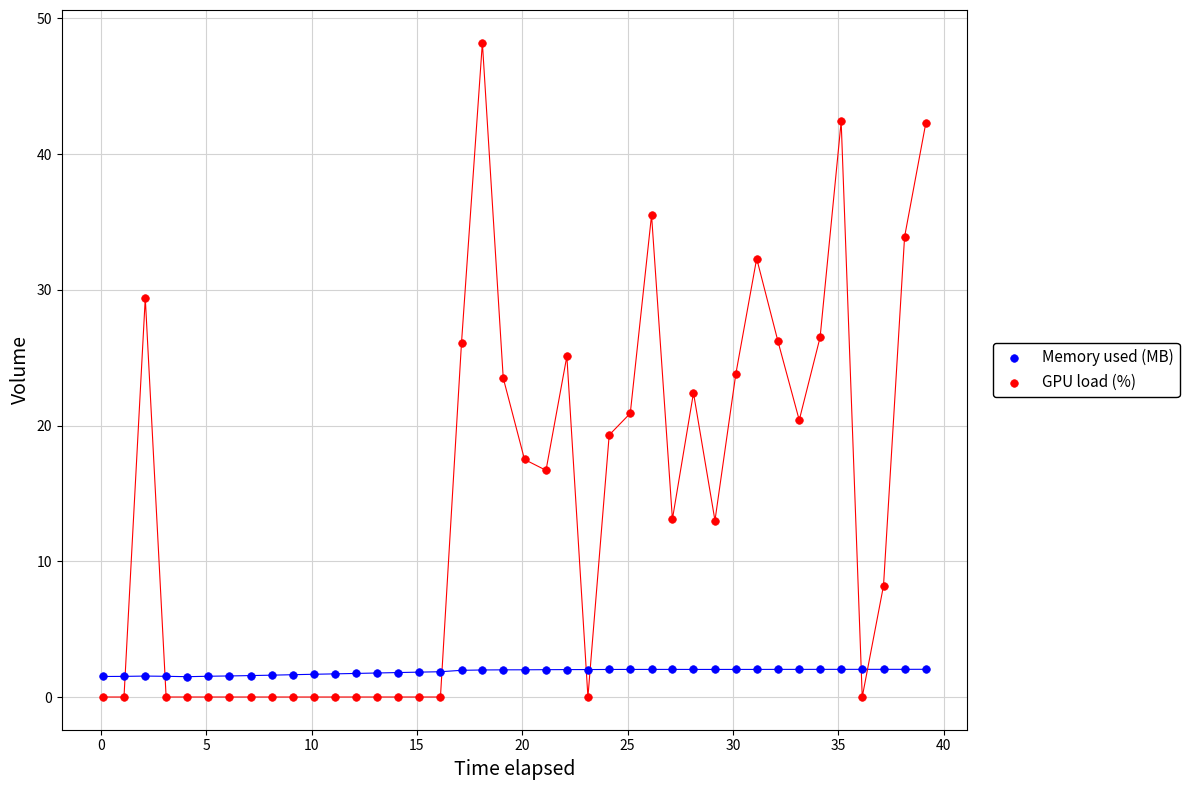

What is the X range (max minus min) for the scatter plot?

39.1